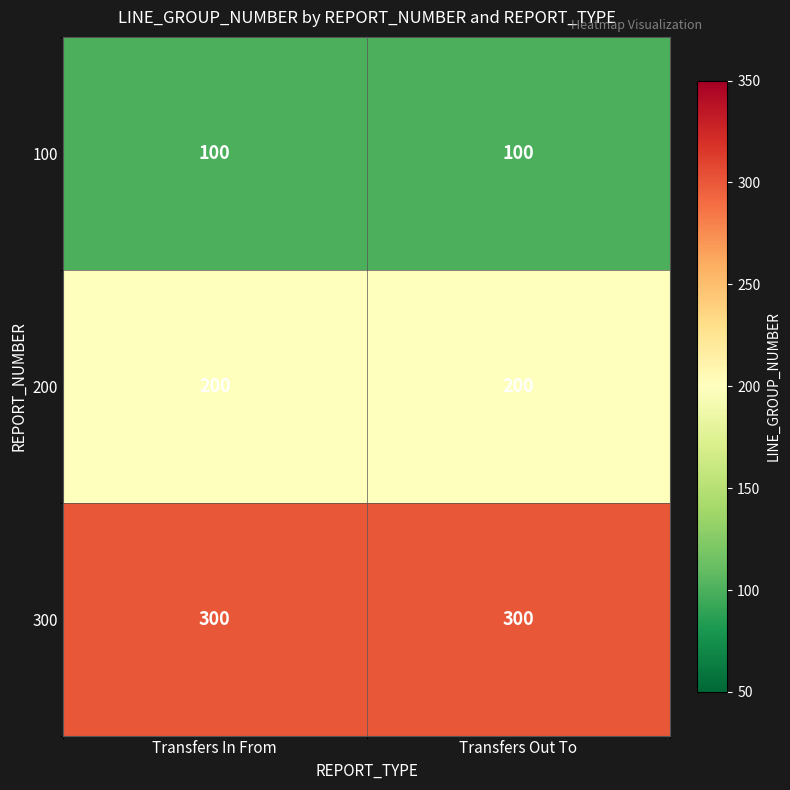

What is the average value of the 100 series?

100